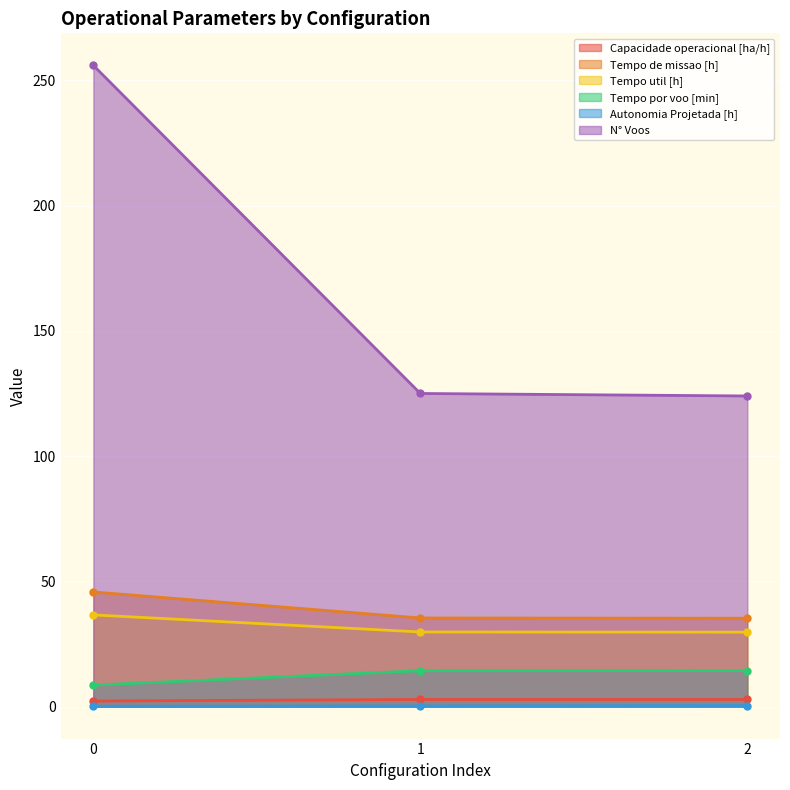

The Tempo util [h] series shows 44.0 at 1. True or false?

False